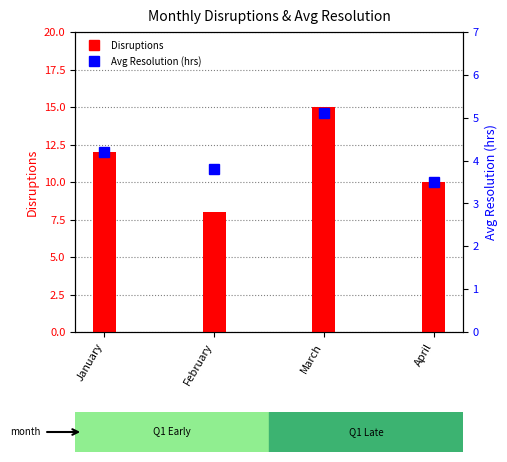

The value of Avg Resolution (hrs) at April is 3.5. True or false?

True